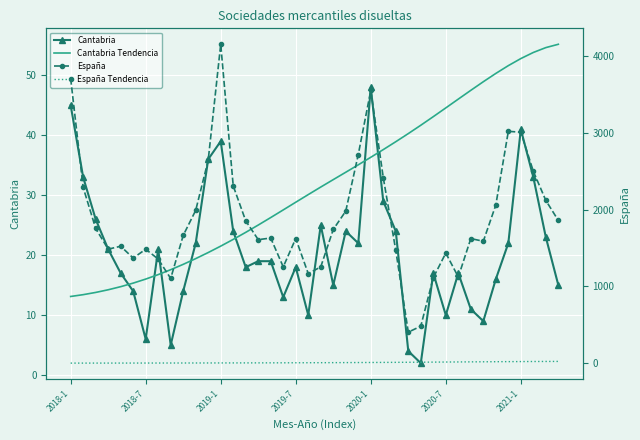

What is the value of the España Tendencia point at the 6th from the left?

1.2